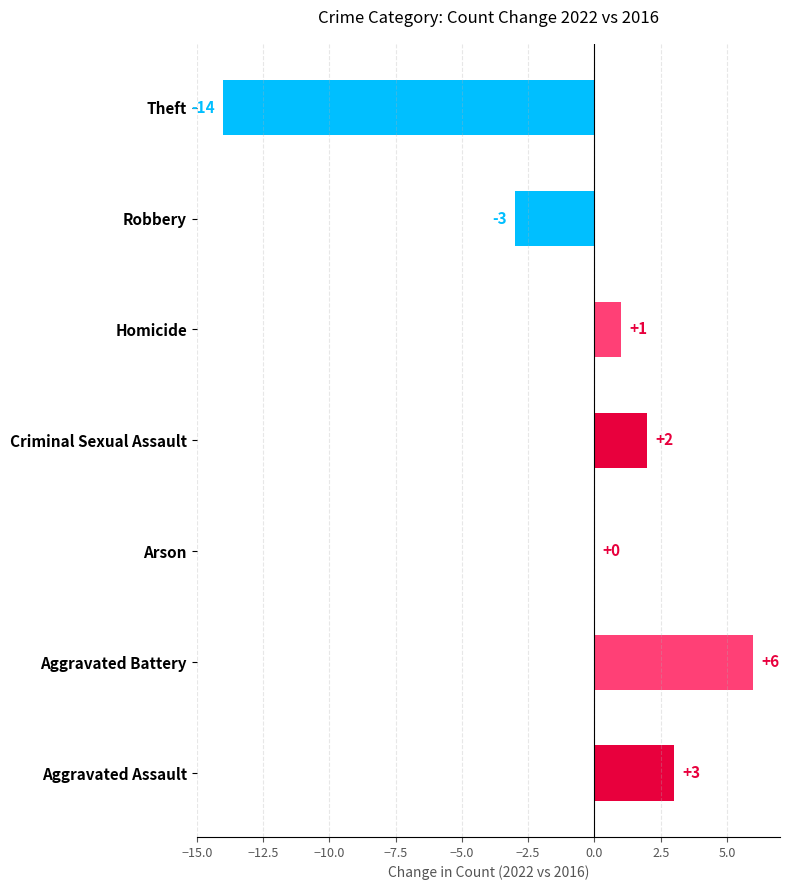

Reading bottom to top, list all the values displayed in this chart.

Aggravated Assault=3	Aggravated Battery=6	Arson=0	Criminal Sexual Assault=2	Homicide=1	Robbery=-3	Theft=-14